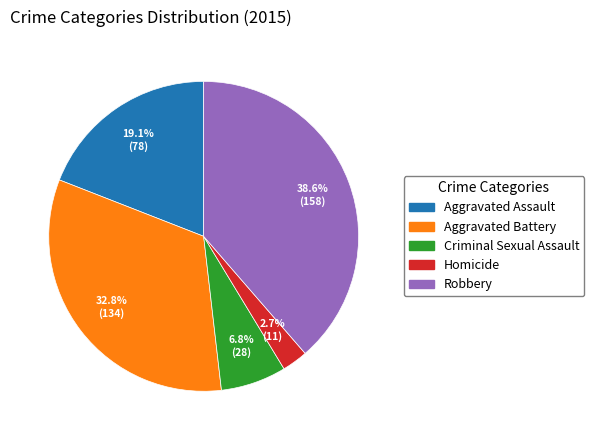

Rank the categories by value from highest to lowest.

Robbery, Aggravated Battery, Aggravated Assault, Criminal Sexual Assault, Homicide